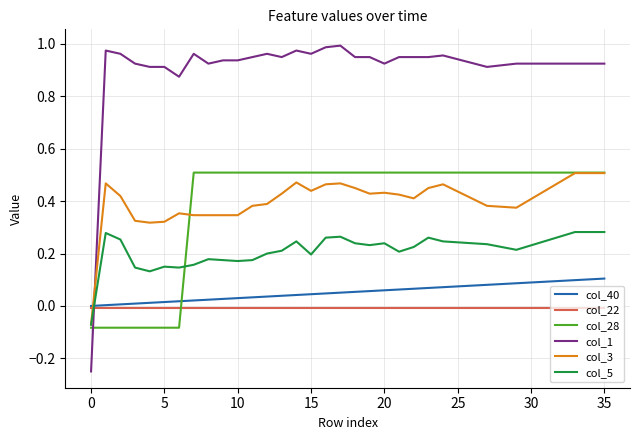

Count the number of categories in the chart.

36